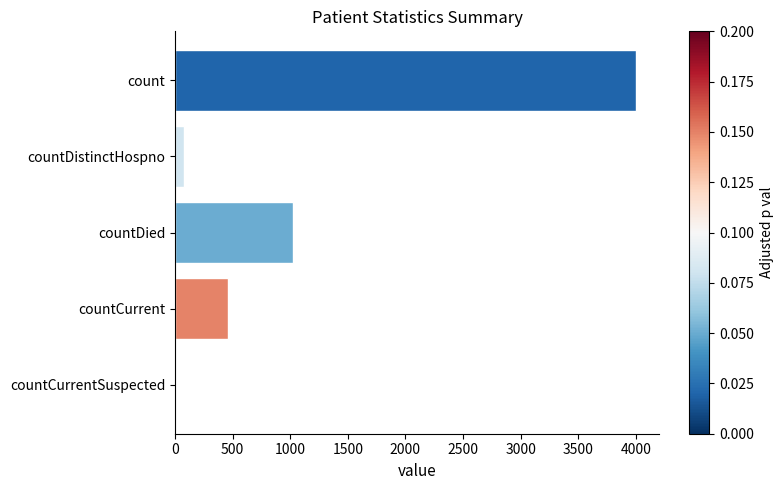

How many positive values are there?

4